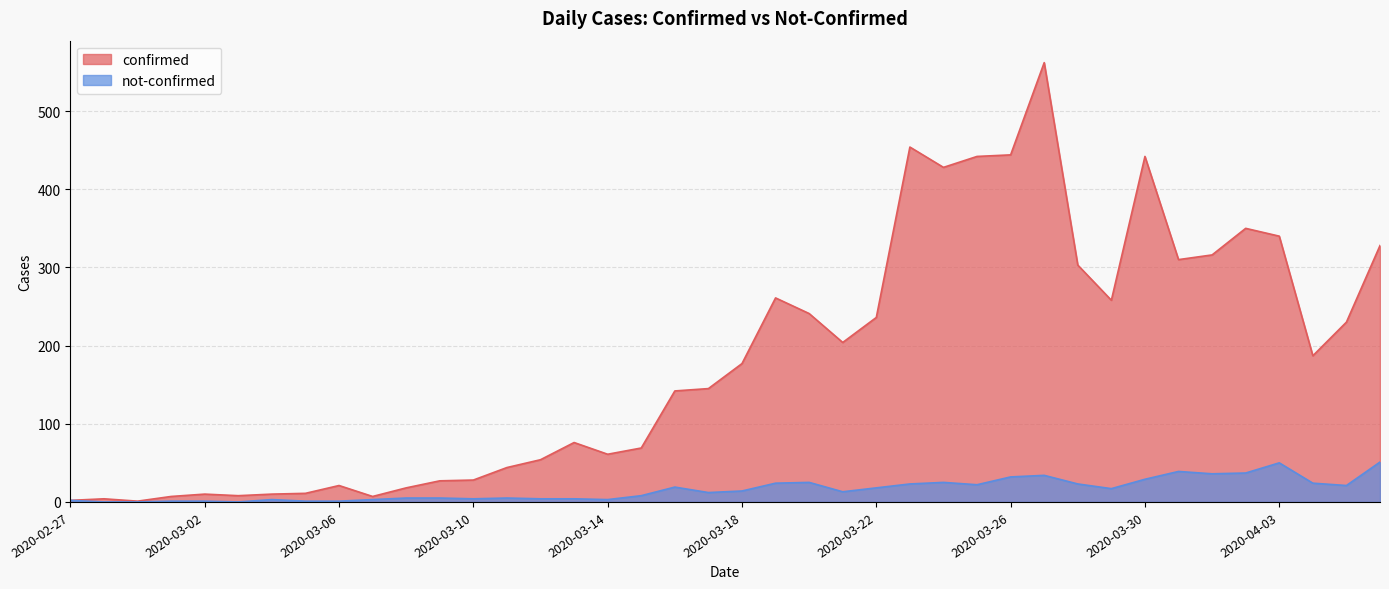

True or false: not-confirmed and confirmed cross at least once.

False